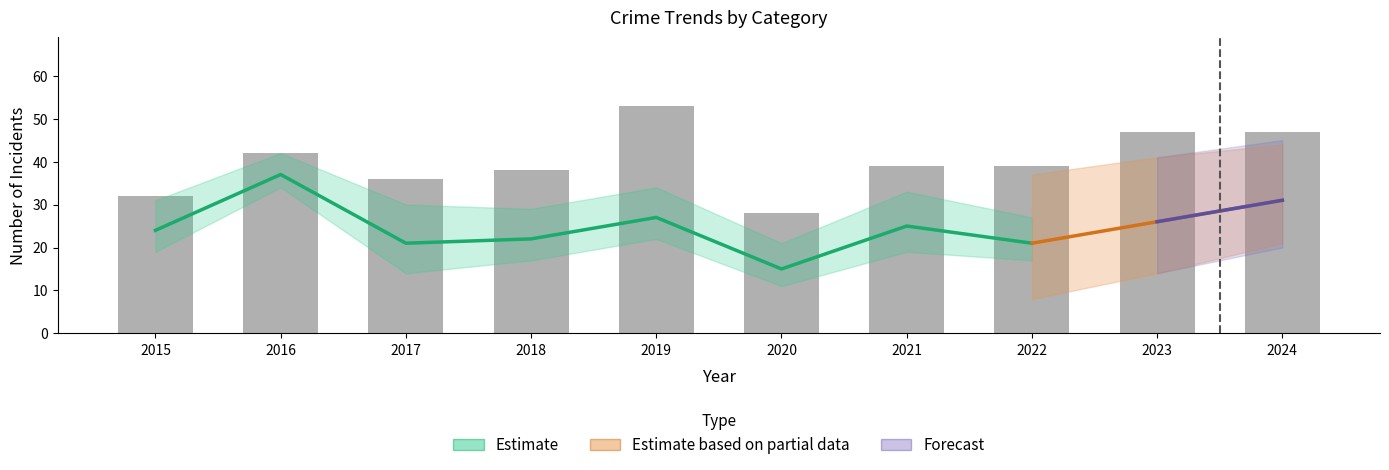

What is the sum of the values at 2017 and 2020?

64